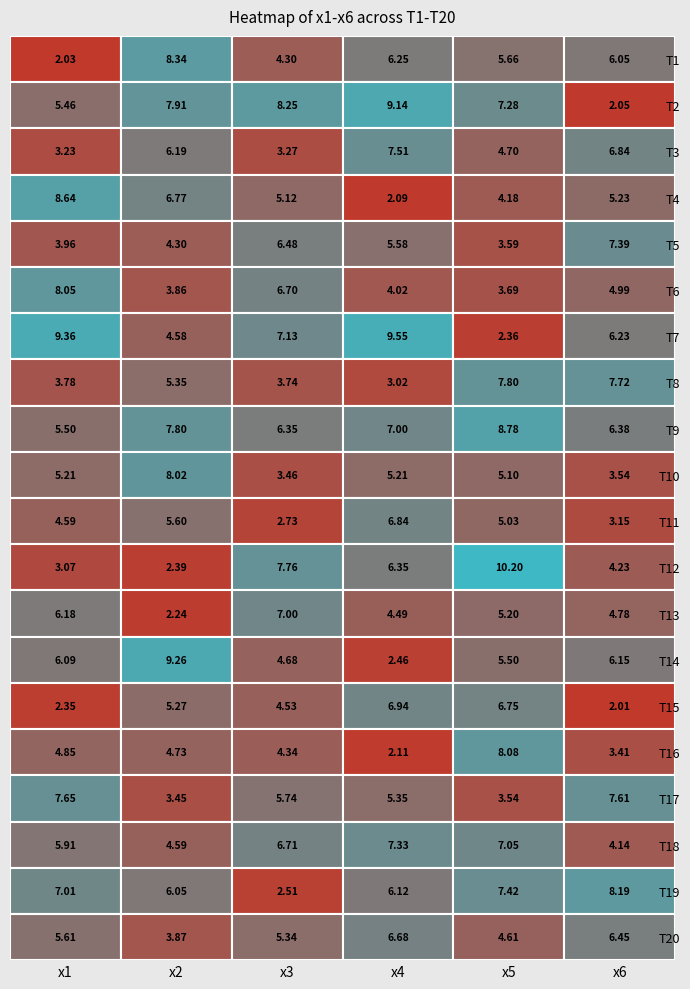

What is the sum of all T15 values?

27.9